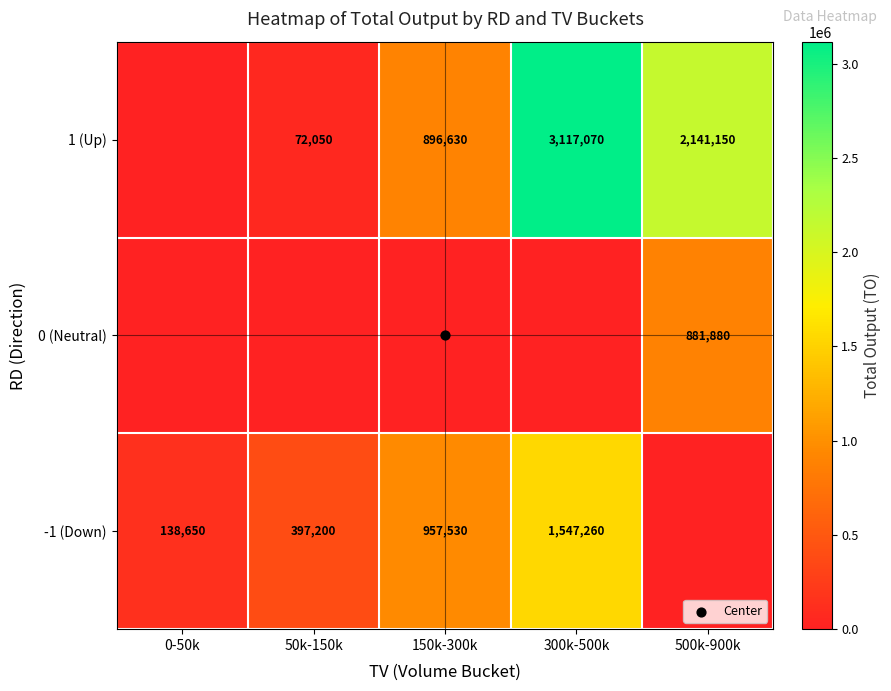

List the series in order of their peak value, lowest first.

0 (Neutral), -1 (Down), 1 (Up)